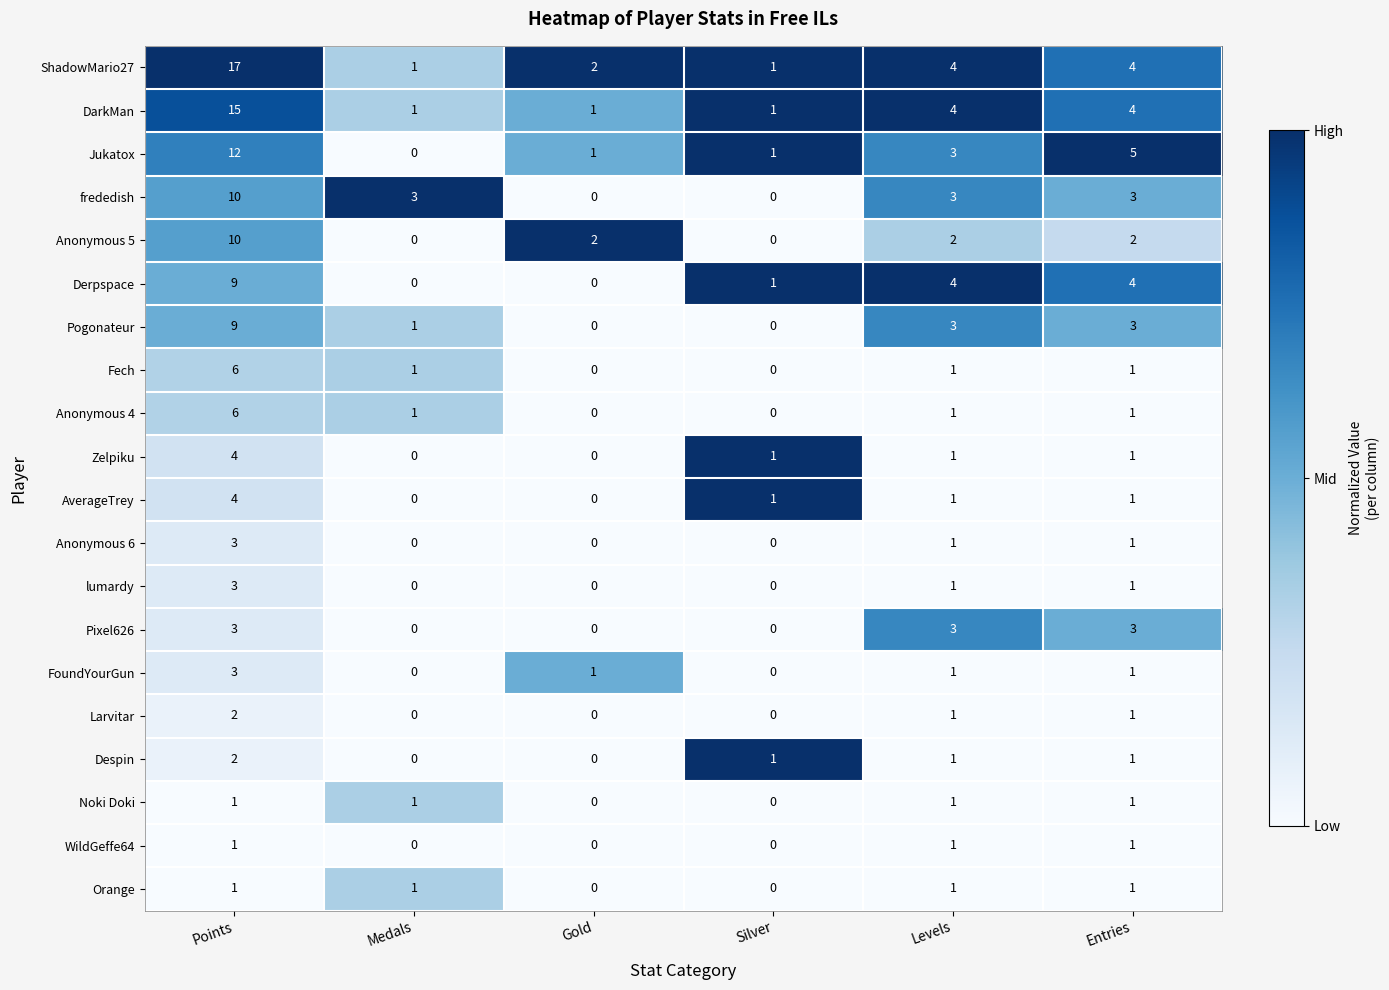

Which series has the largest total across all categories?

ShadowMario27